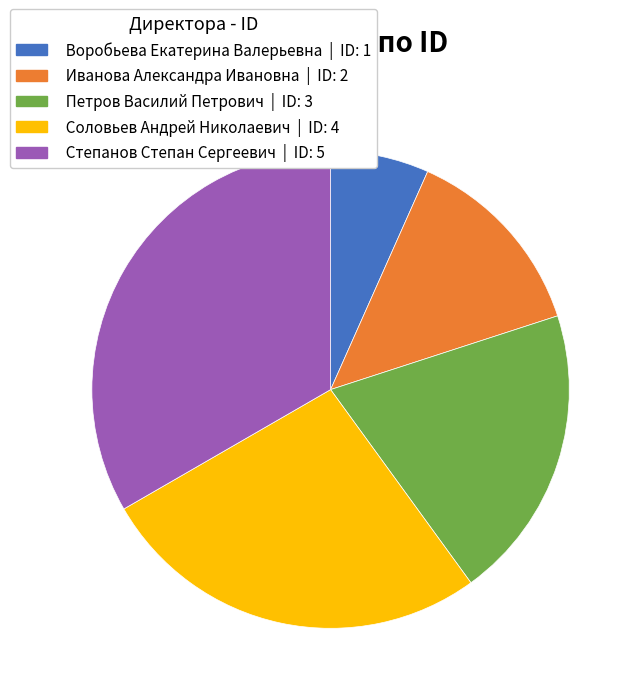

Does any single category account for the majority?

No